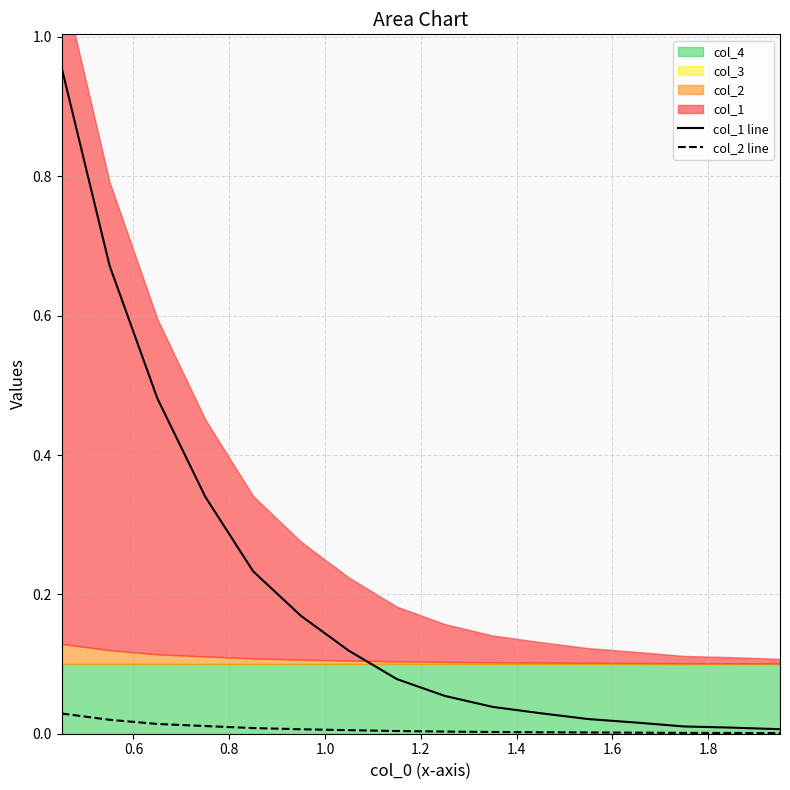

What is the difference between the maximum and second lowest values in the col_1 line series?

0.9